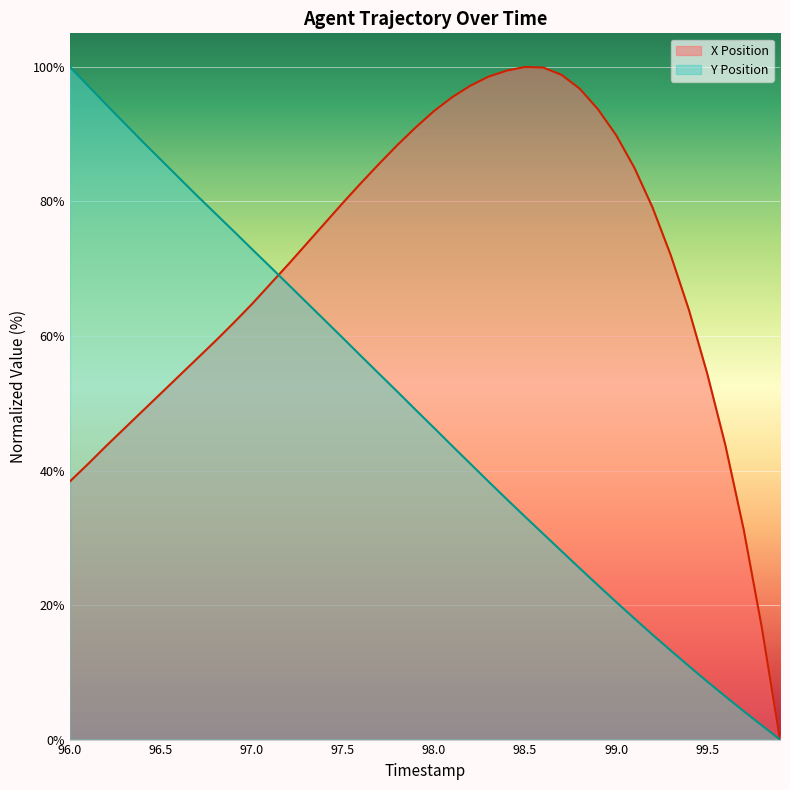

How many lines are shown in the chart?

2